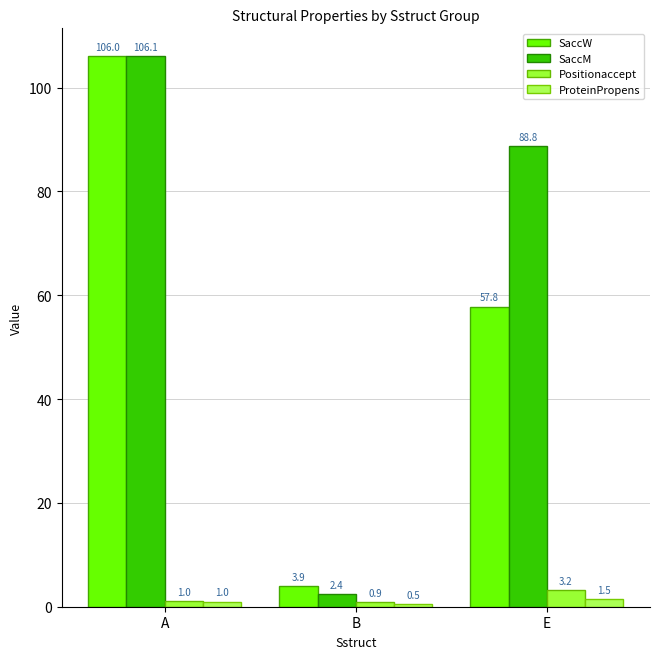

What is the label of the 1st bar from the left?

A